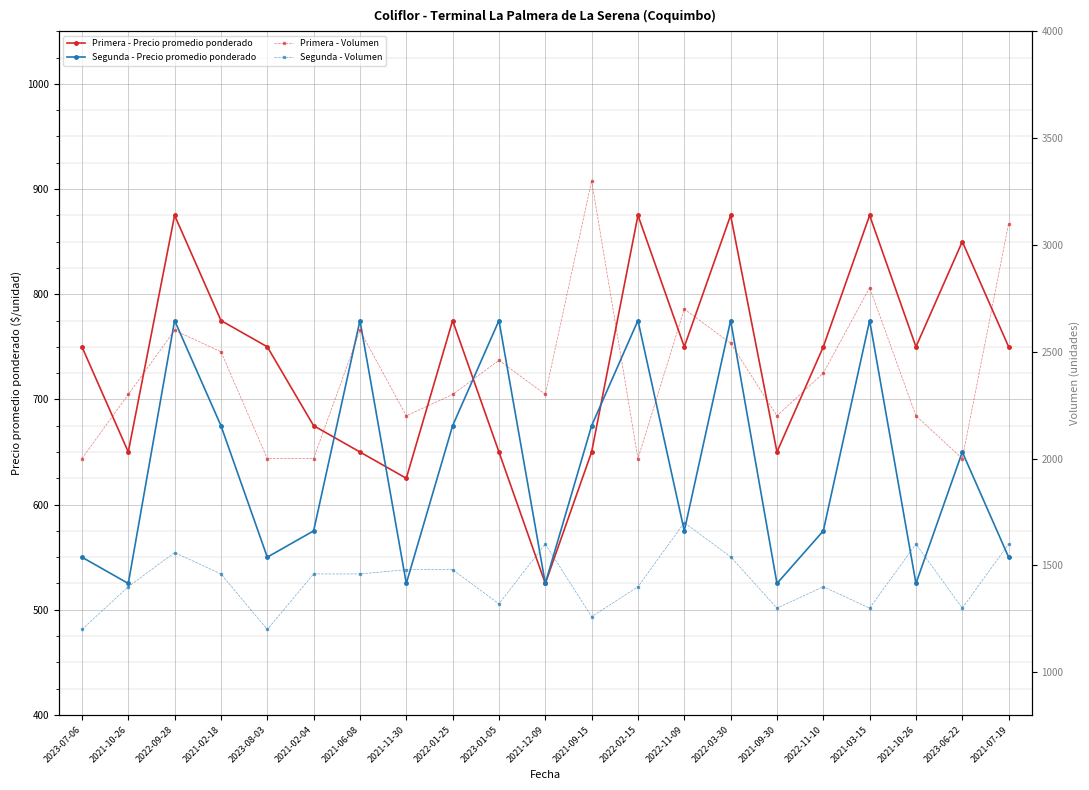

How many data points in Primera - Precio promedio ponderado are above 750?

7